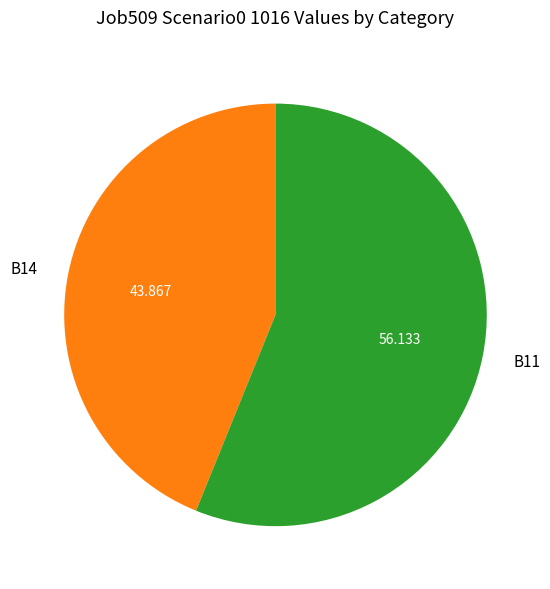

Is B14 the majority of the pie?

No